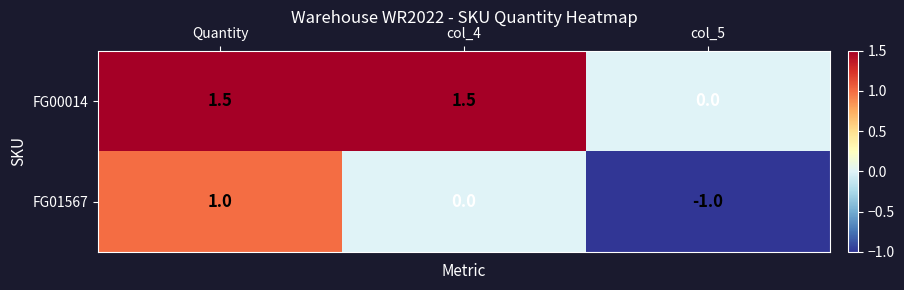

Reading left to right, what are all the values shown in this chart?

FG00014: 1.5	1.5	0.0
FG01567: 1.0	0.0	-1.0